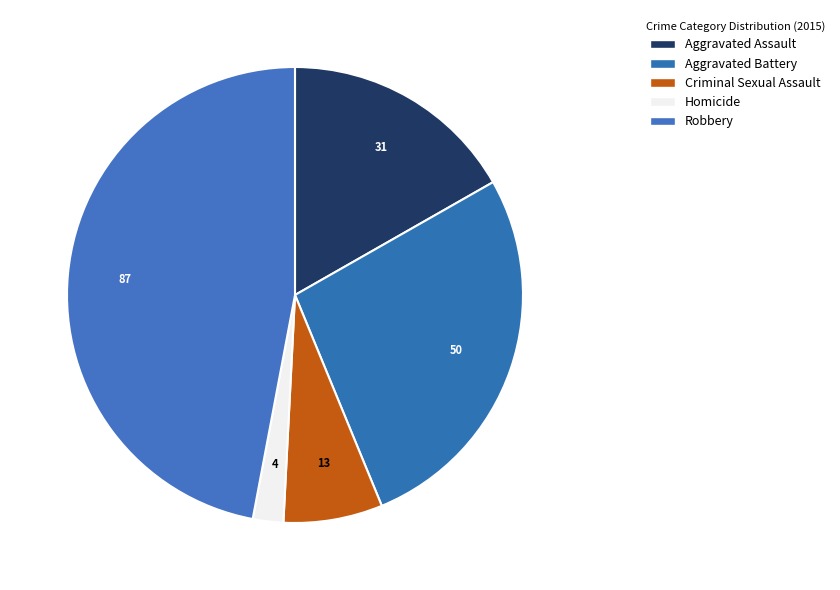

Which slice is the smallest?

Homicide